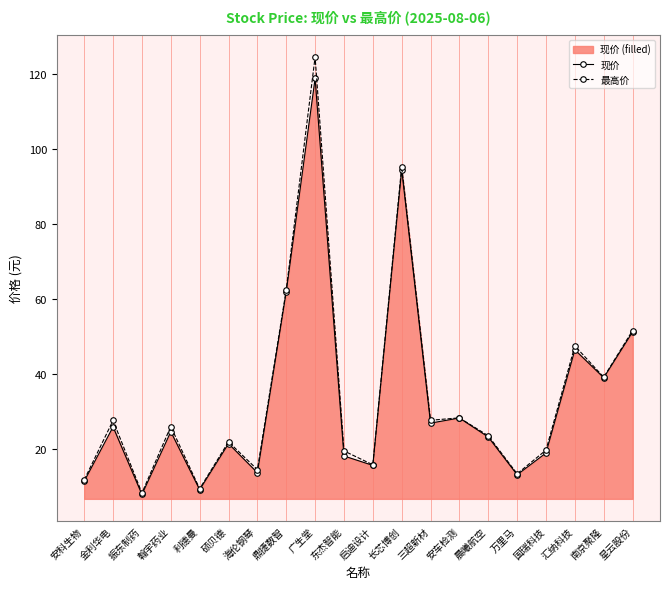

The value of 最高价 at 启迪设计 is 21.6. True or false?

False